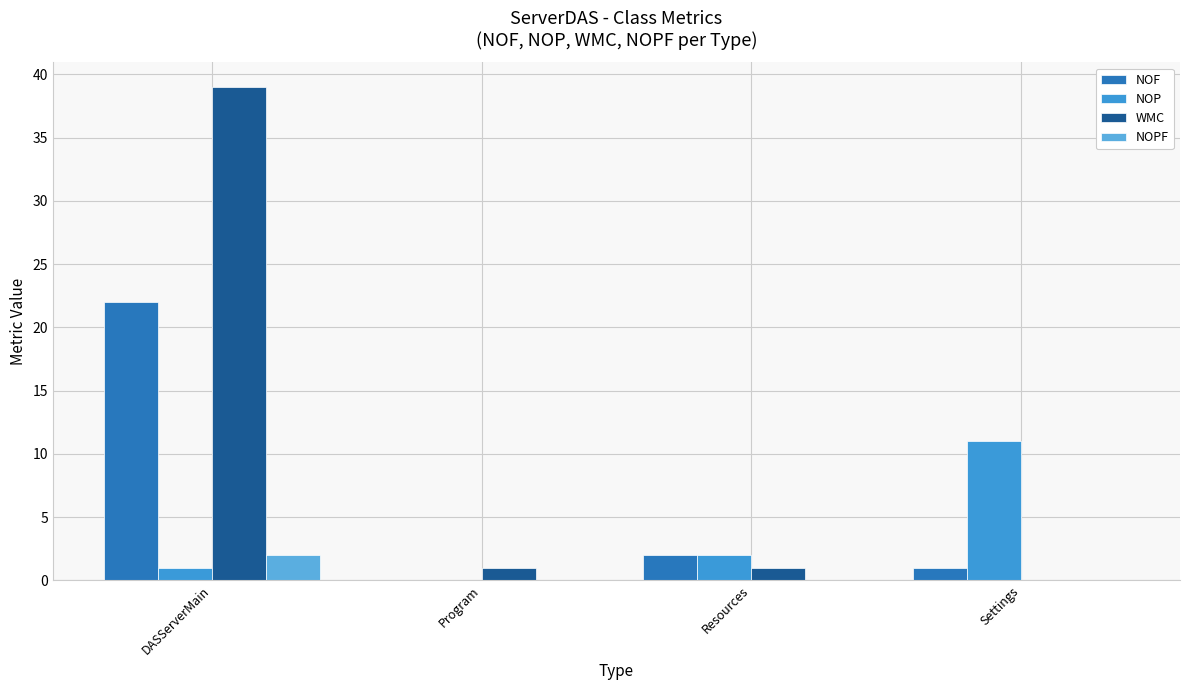

Are the bars horizontal?

No